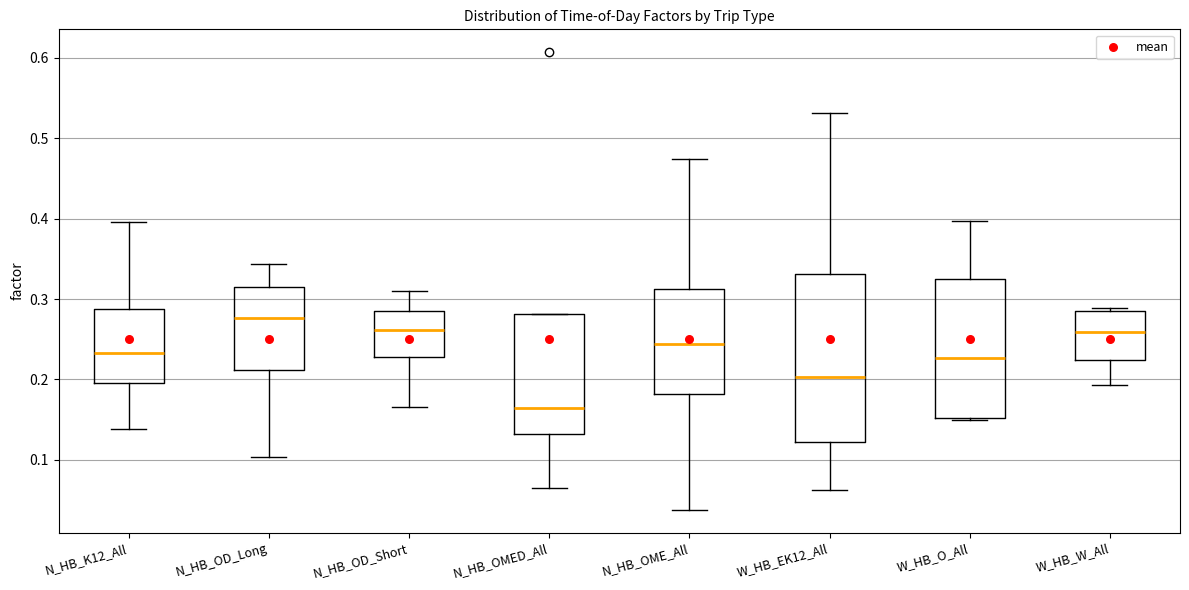

Where is the upper edge of the box for W_HB_O_All on the y-axis? The values are not printed on the chart, so give them approximately, as read against the axis.

0.33